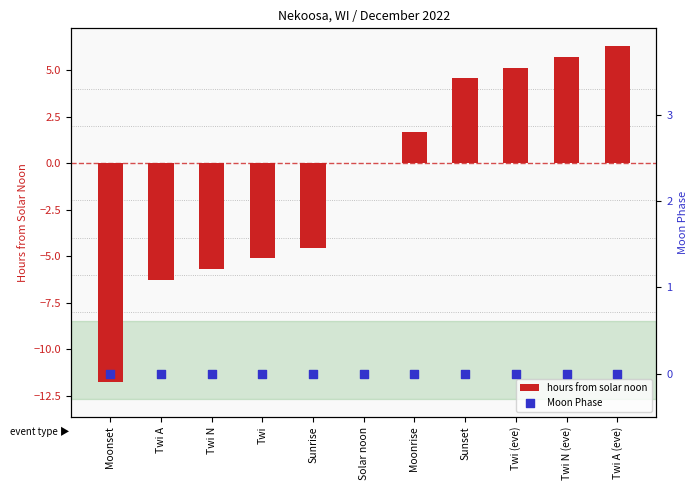

At which category is the sum across all series the highest?

Twi A (eve)